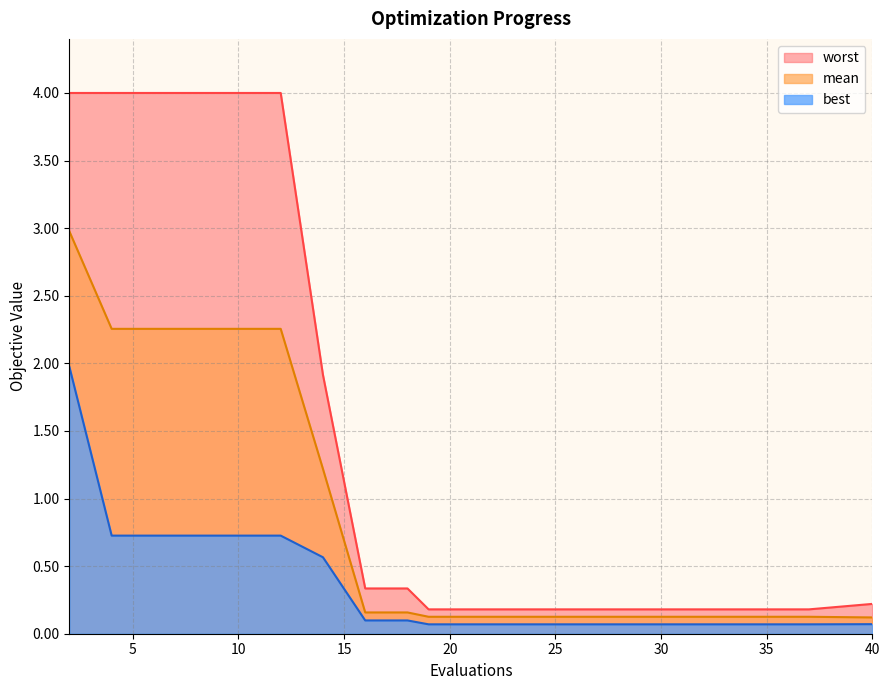

Rank the categories by worst value from lowest to highest.

19, 21, 23, 25, 27, 29, 31, 33, 35, 37, 40, 16, 18, 14, 2, 4, 6, 8, 10, 12